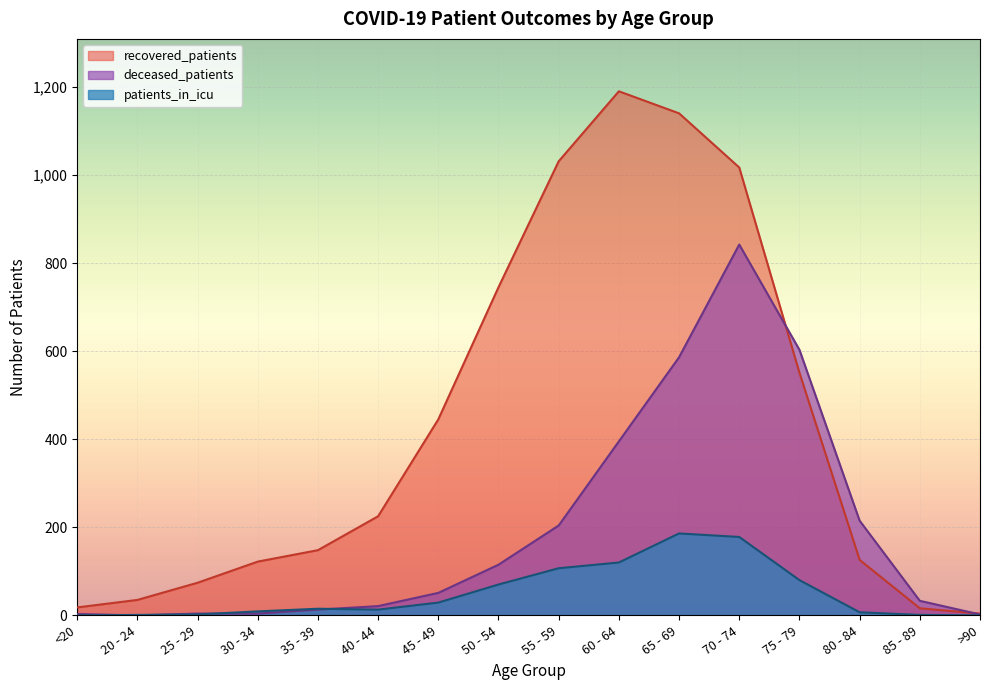

At 20 - 24, list the series in order from largest to smallest.

recovered_patients, patients_in_icu, deceased_patients